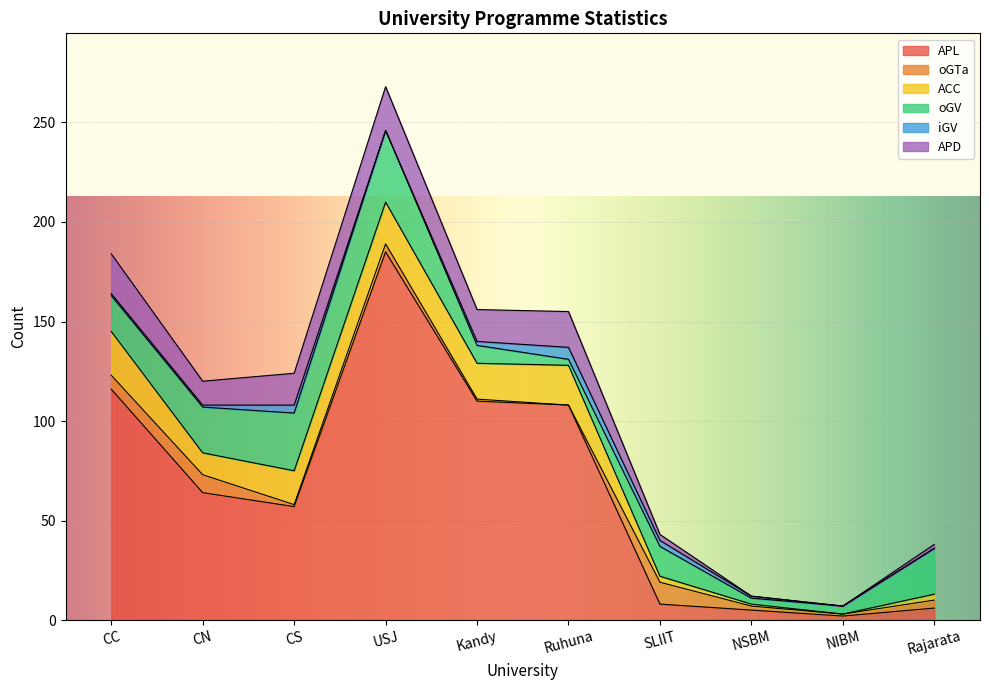

Which series has the largest total across all categories?

APL